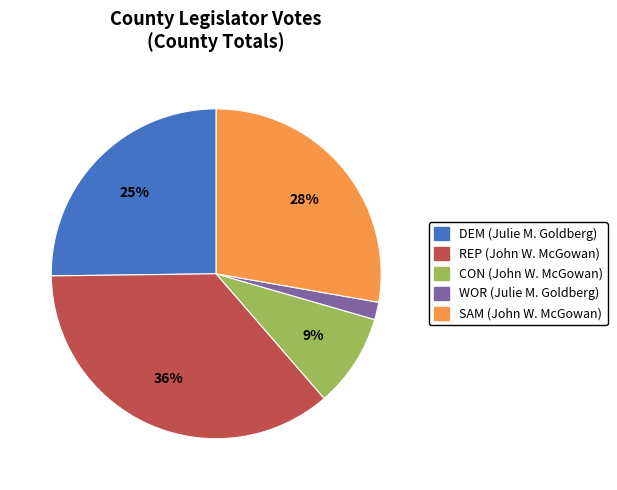

Is it true that REP (John W. McGowan) is 36% of the pie?

True